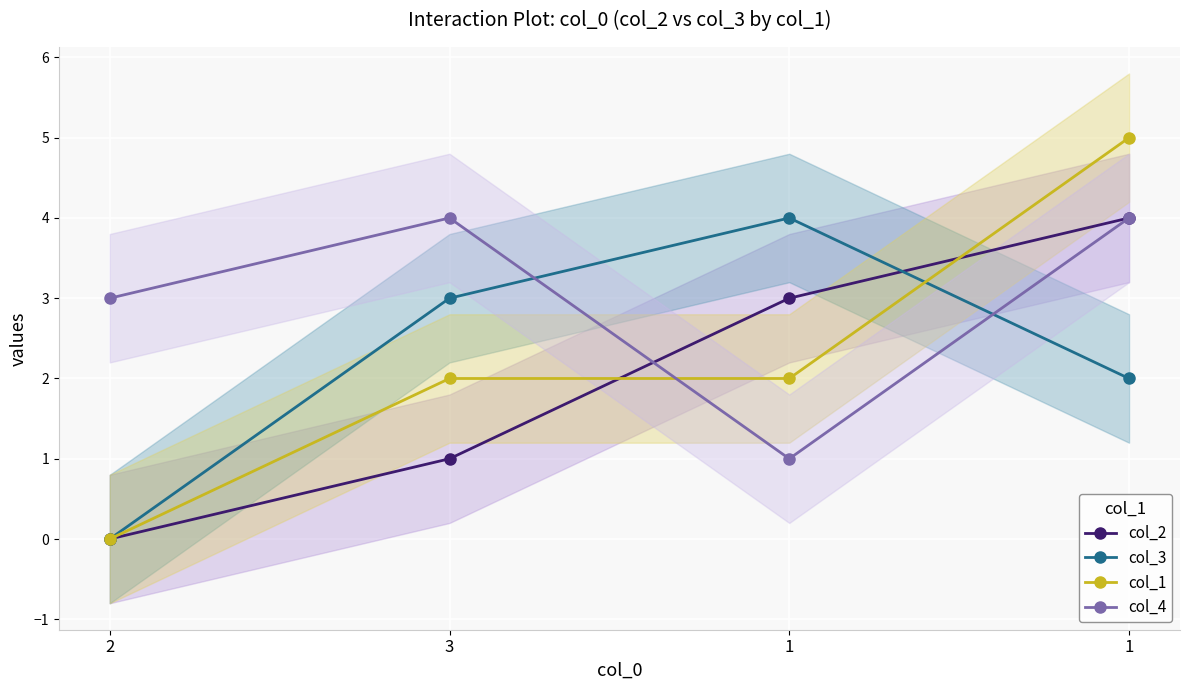

Reading left to right, what are all the values shown in this chart?

col_2: 2=0	3=1	1=3	1=4
col_3: 2=0	3=3	1=4	1=2
col_1: 2=0	3=2	1=2	1=5
col_4: 2=3	3=4	1=1	1=4